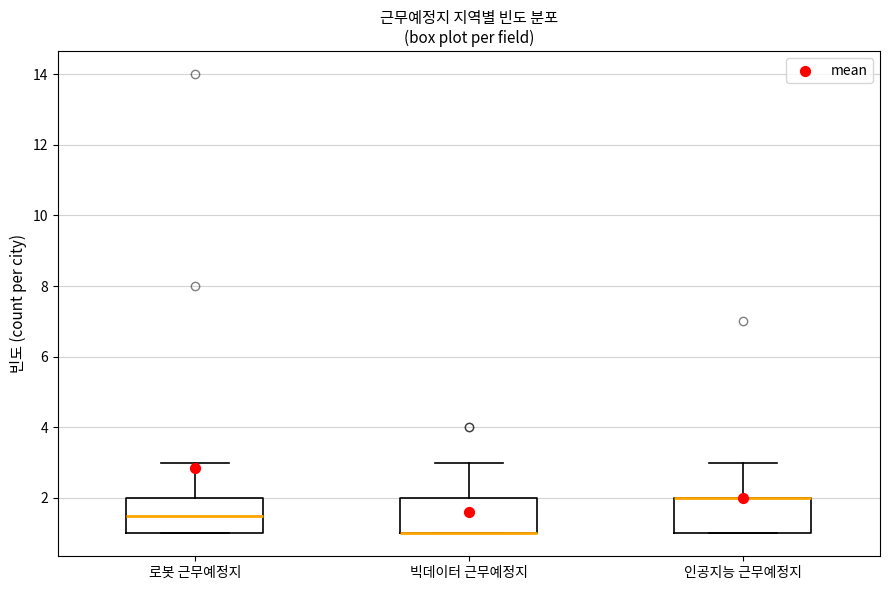

Where is the upper edge of the box for 로봇 근무예정지 on the y-axis? The values are not printed on the chart, so give them approximately, as read against the axis.

2.0